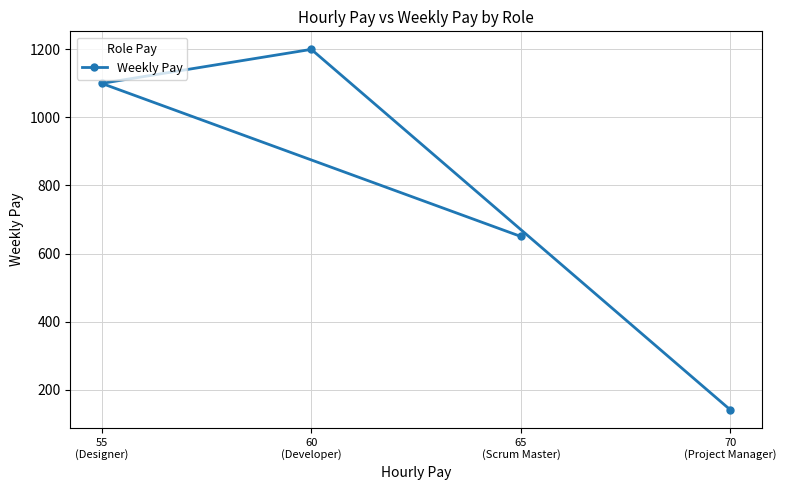

What is the label of the 1st point from the right?

70
(Project Manager)